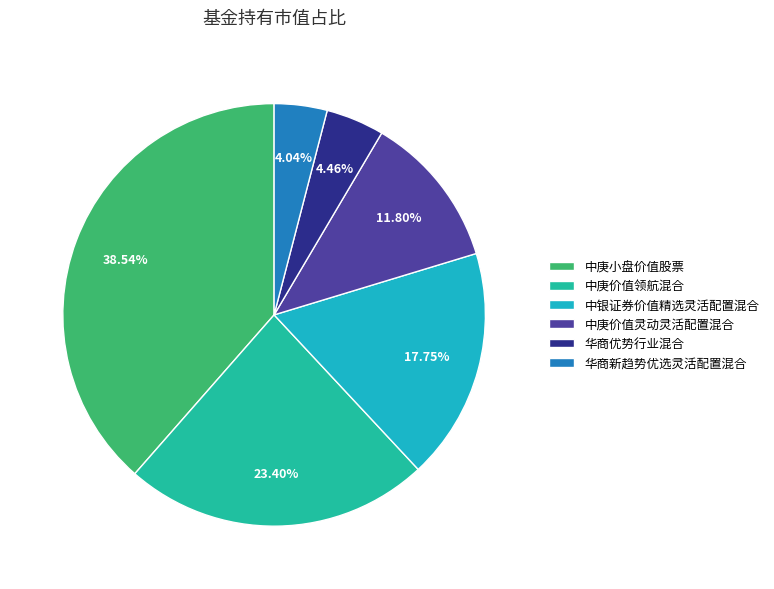

Is there a majority slice in this chart?

No